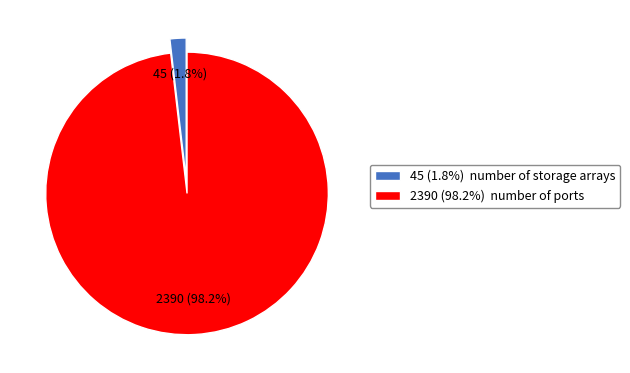

How many slices are in this pie chart?

2